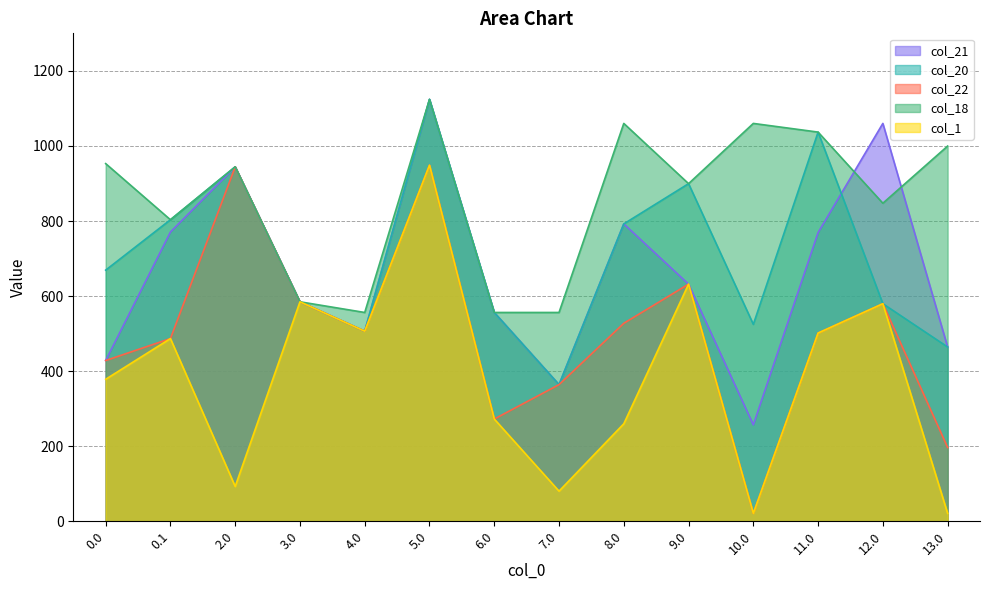

What is the label of the 5th point from the left?

4.0